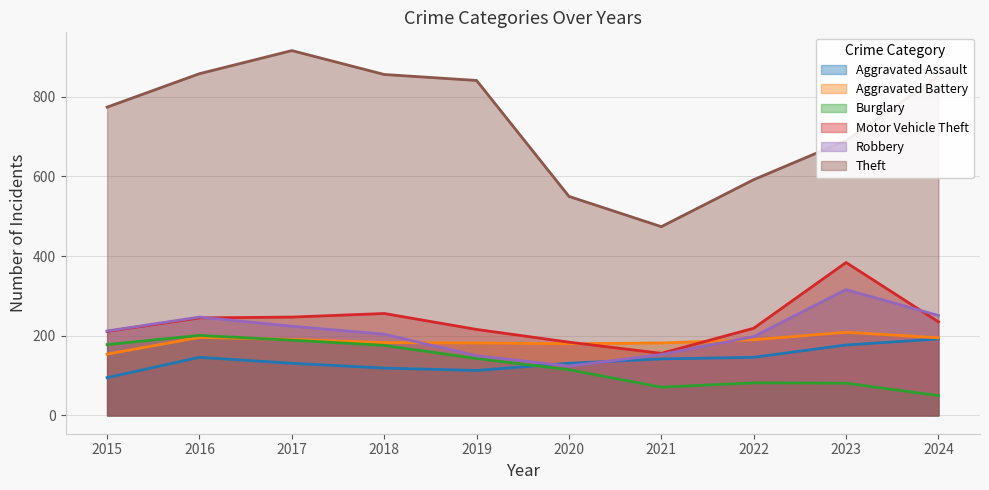

Which category has the highest value across all series?

2017